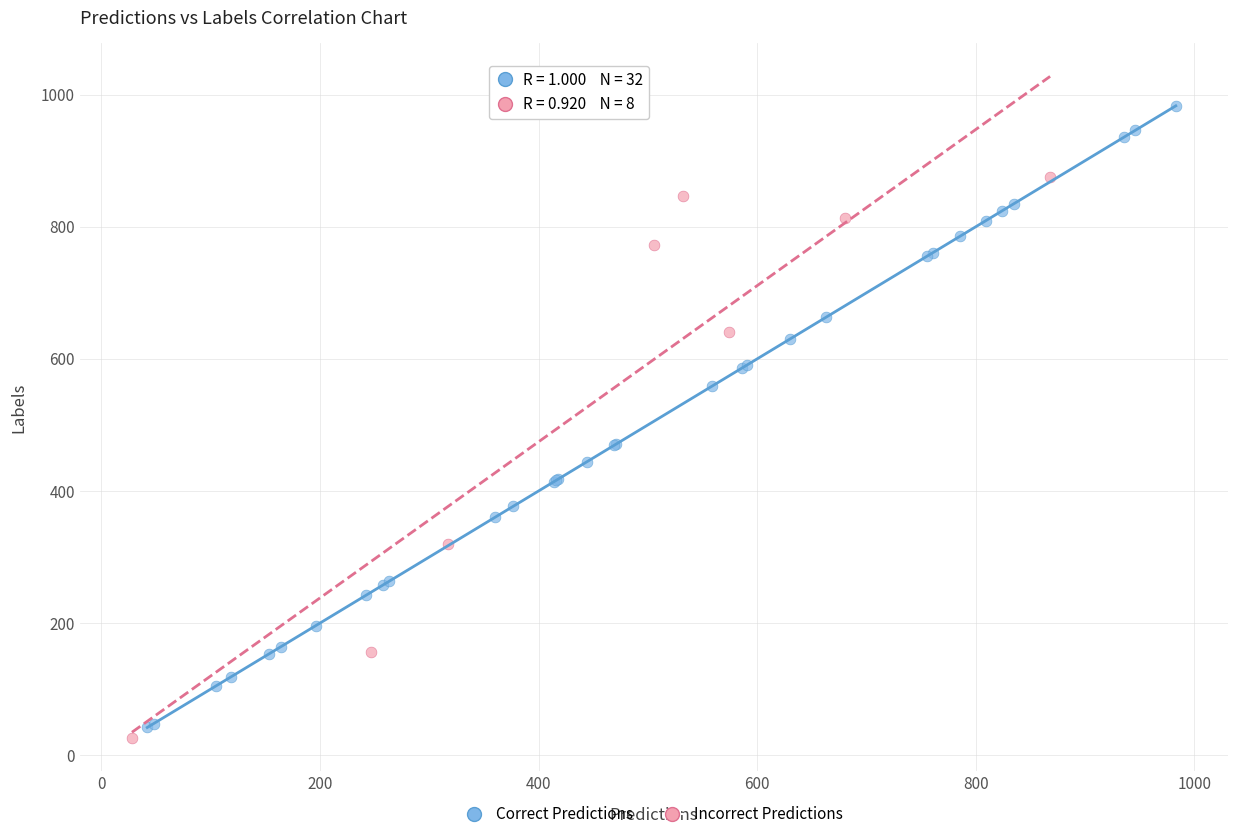

Which series reaches the minimum Y coordinate?

Incorrect Predictions